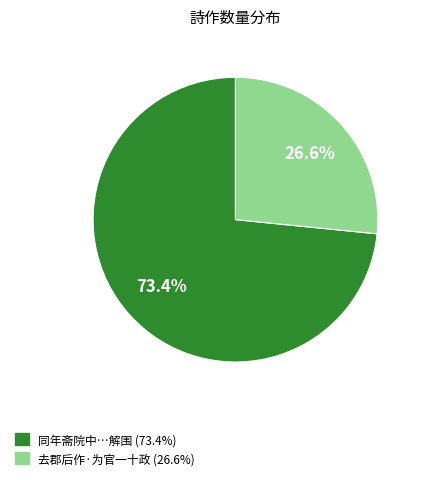

Combined, what portion of the pie is 去郡后作·为官一十政 (26.6%) and 同年斋院中…解围 (73.4%)?

100.0%